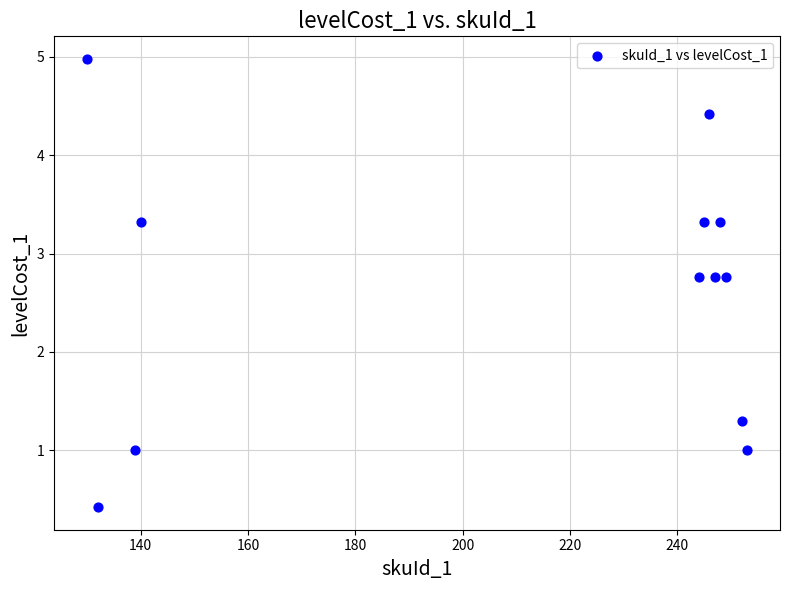

What Y value in the scatter plot is closest to 2?

1.3